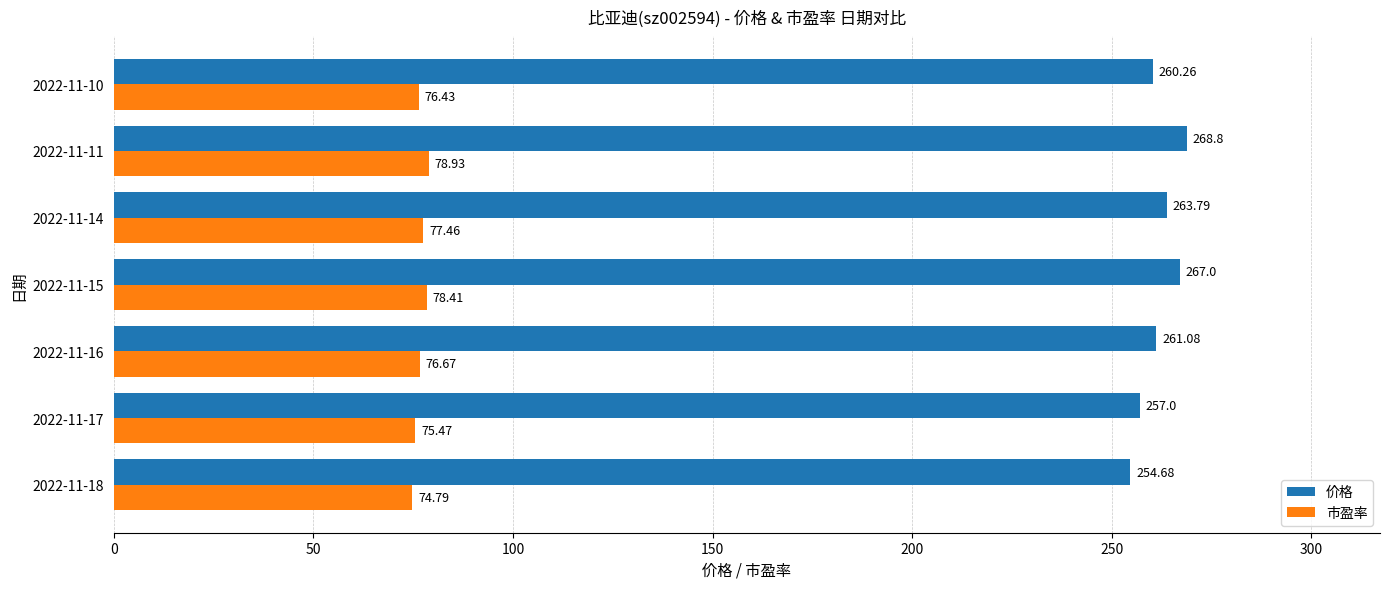

Which series has the largest total across all categories?

价格